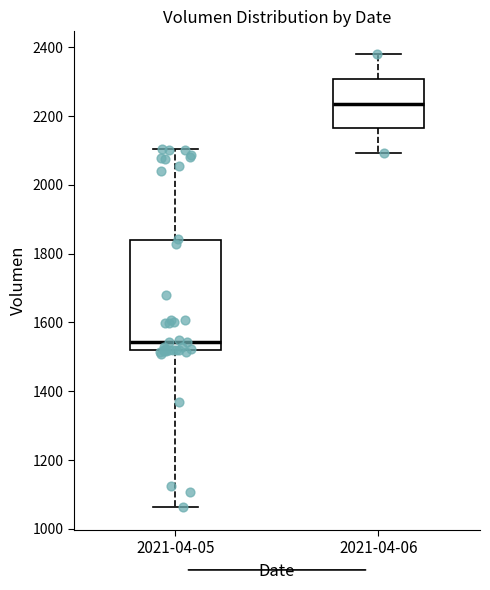

Which box's median line is the lowest?

2021-04-05